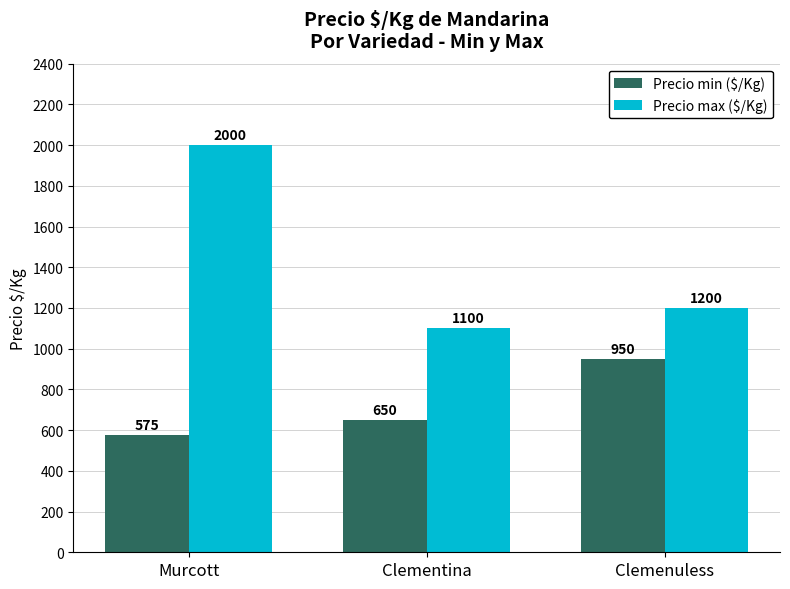

Is it true that Precio min ($/Kg) equals 194 at Murcott?

False